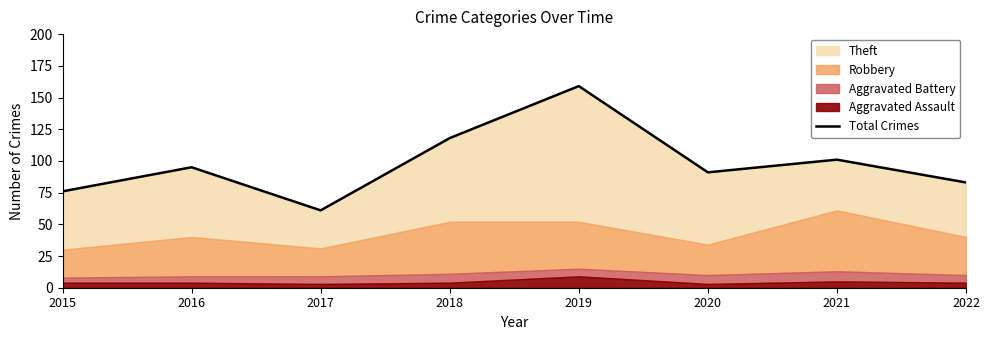

Where is the first local maximum?

2016